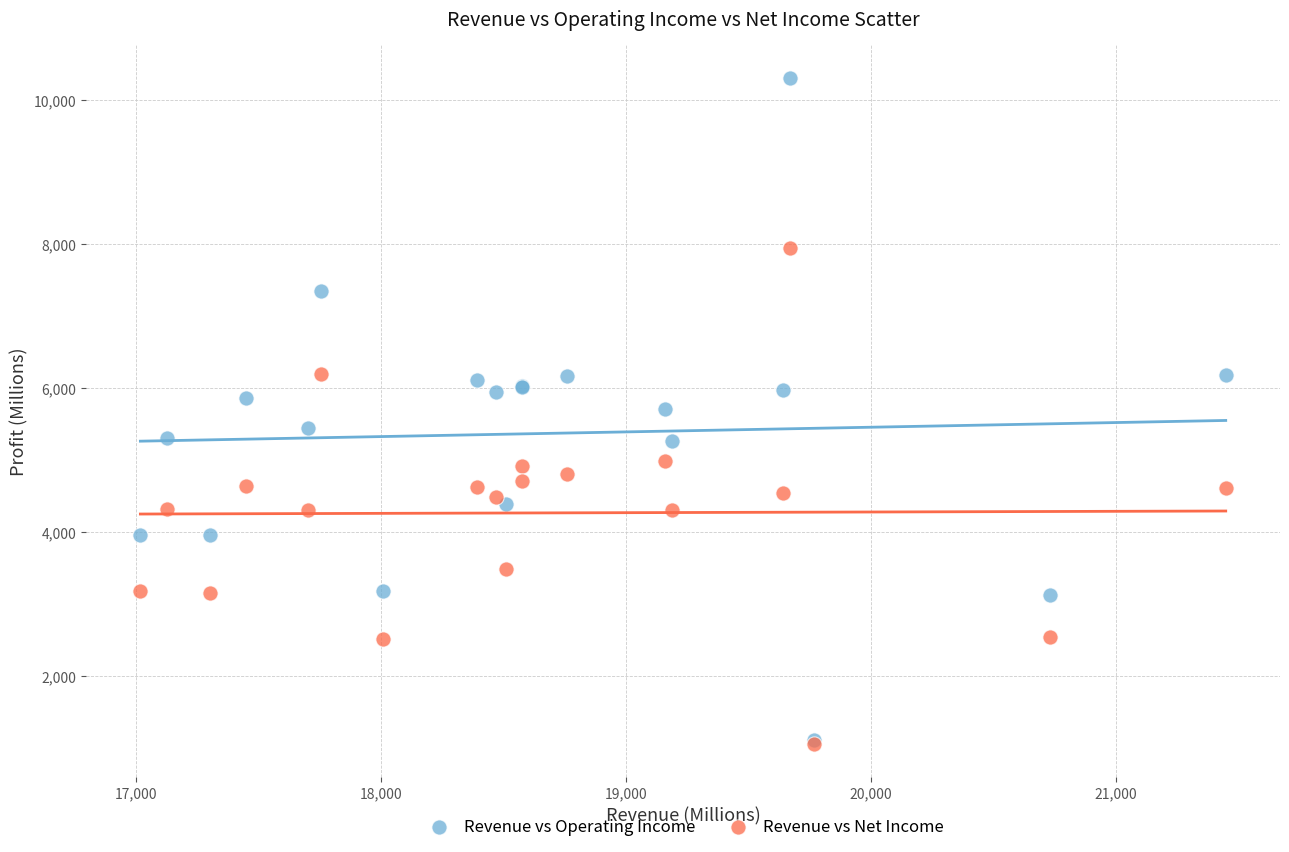

Which series contains the highest Y value?

Revenue vs Operating Income